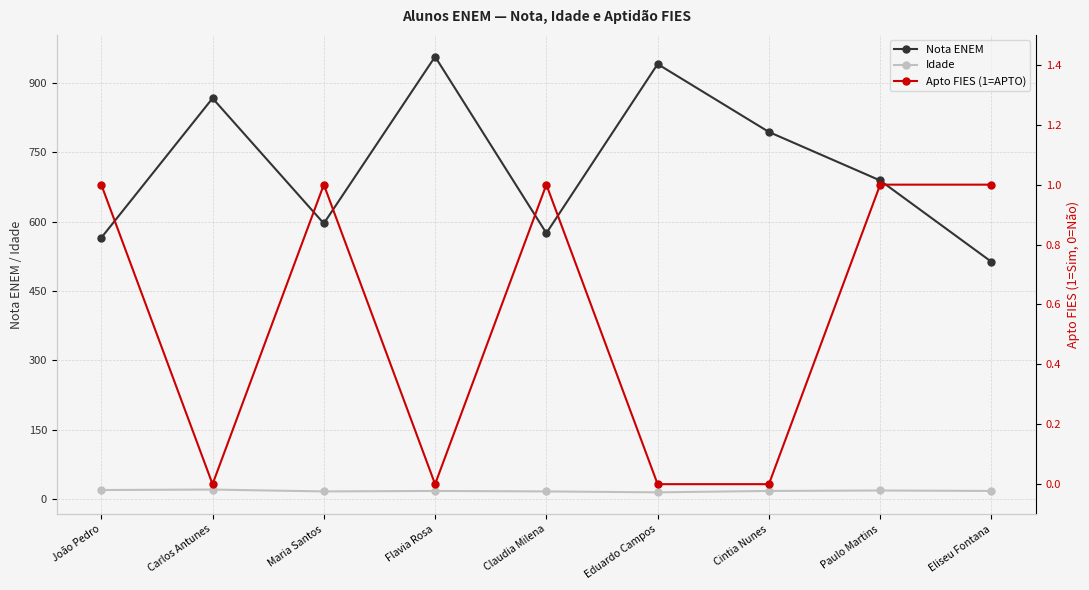

What position from the right is Paulo Martins?

2